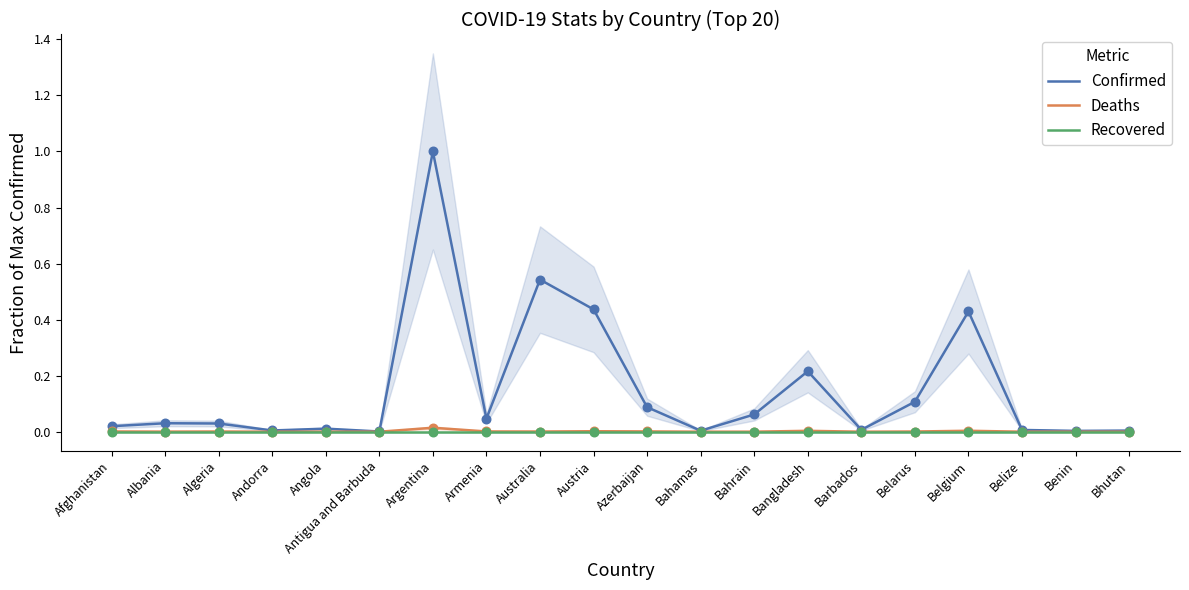

Which series has the largest total across all categories?

Confirmed